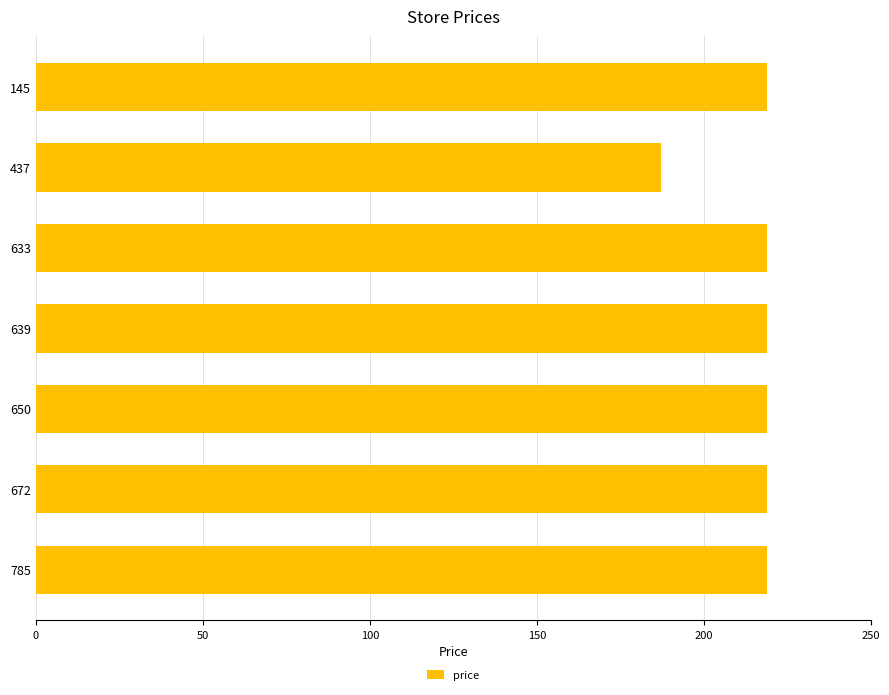

What is the average value?

214.4